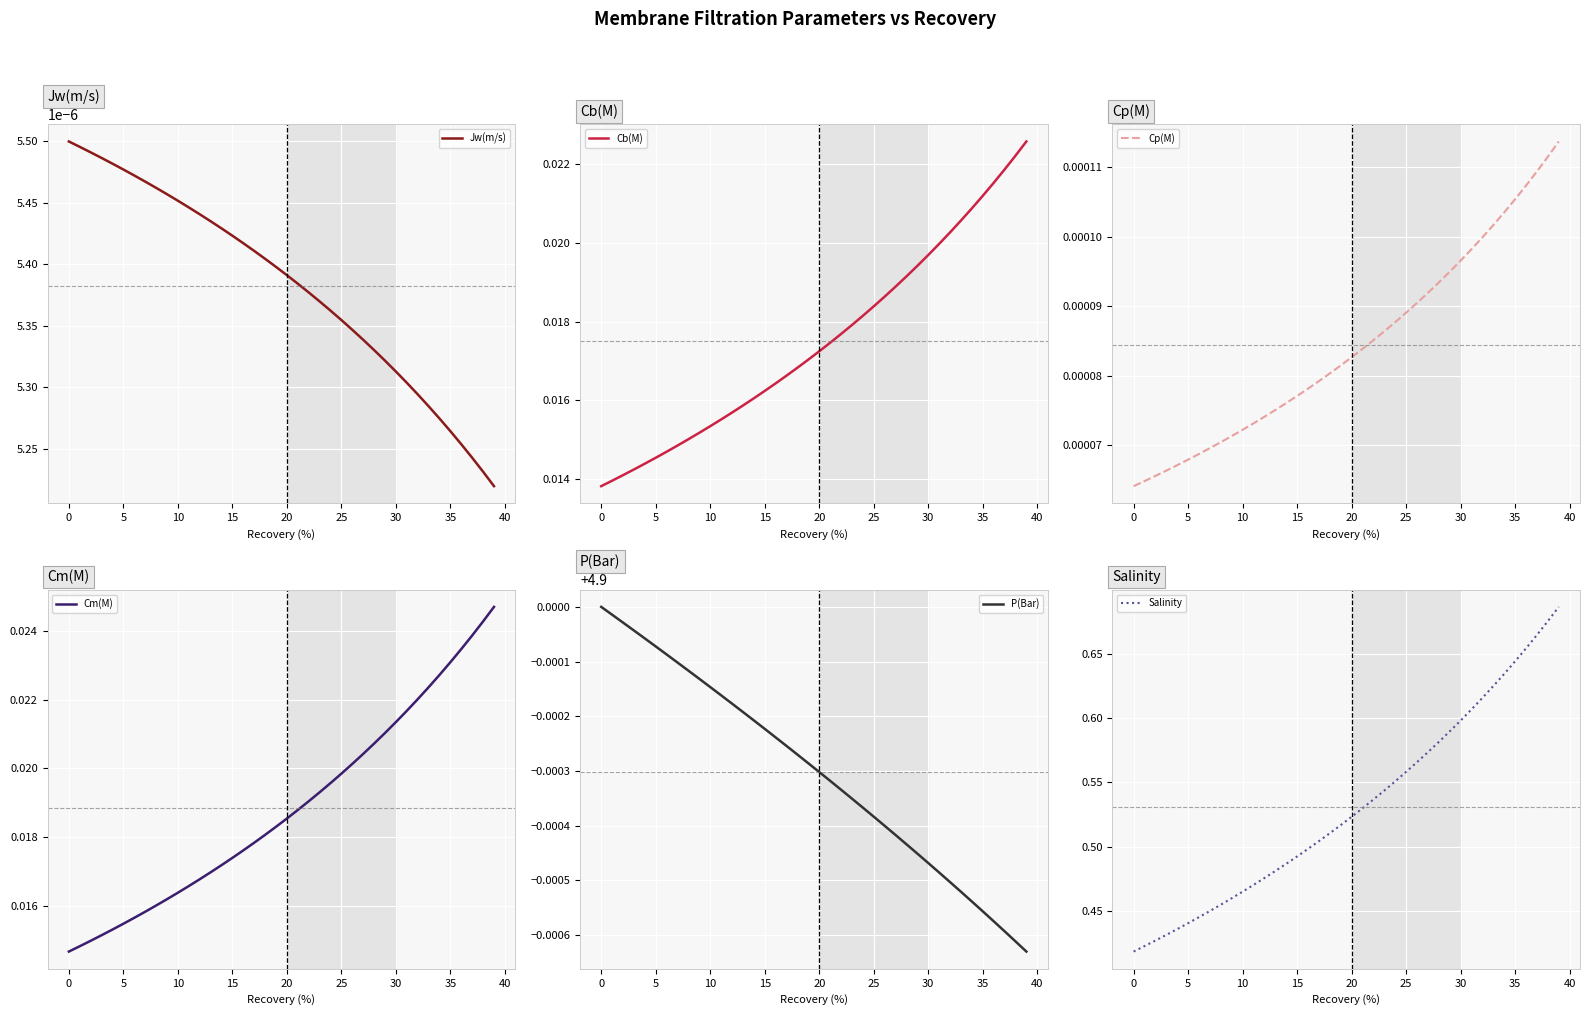

Count the Cp(M) values in the range 0 to 1.

40